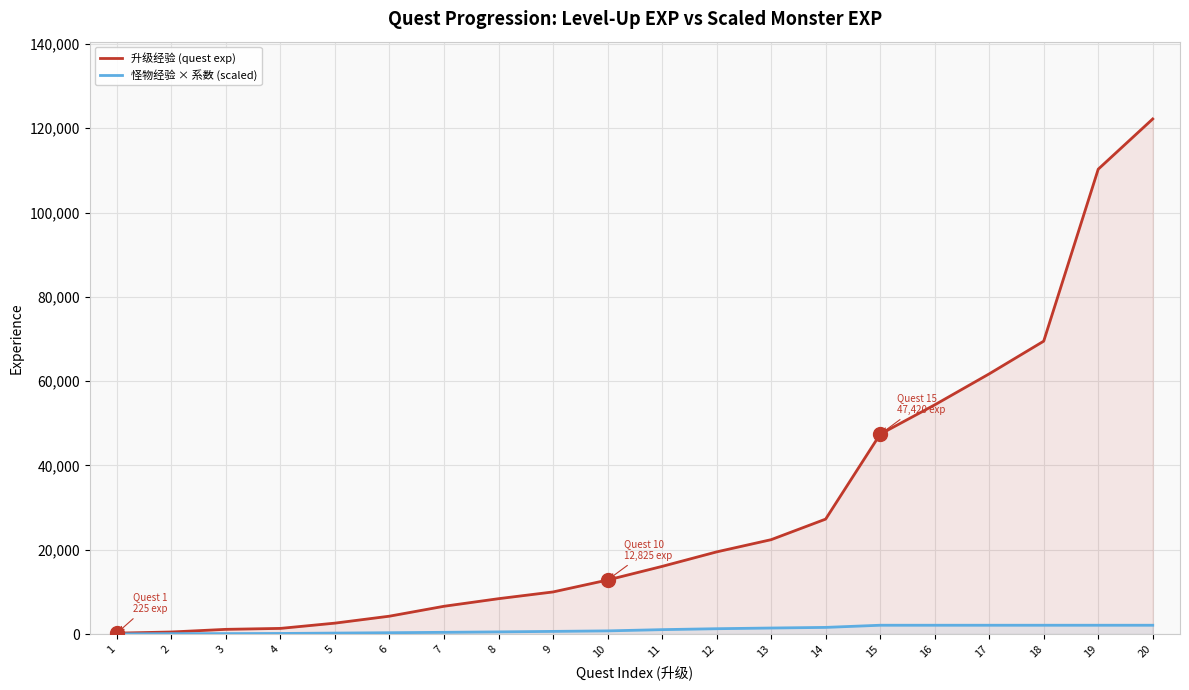

What is the spread (max minus min) of values at 7?

6180